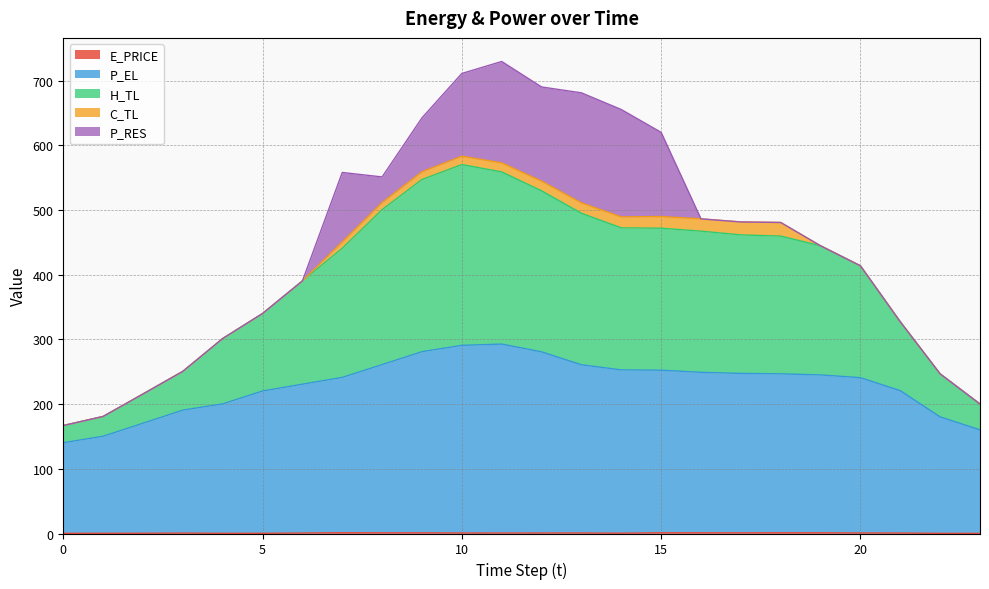

Rank the categories by H_TL value from lowest to highest.

0, 1, 23, 2, 22, 3, 4, 21, 5, 6, 20, 19, 7, 18, 17, 16, 14, 15, 13, 8, 12, 9, 11, 10